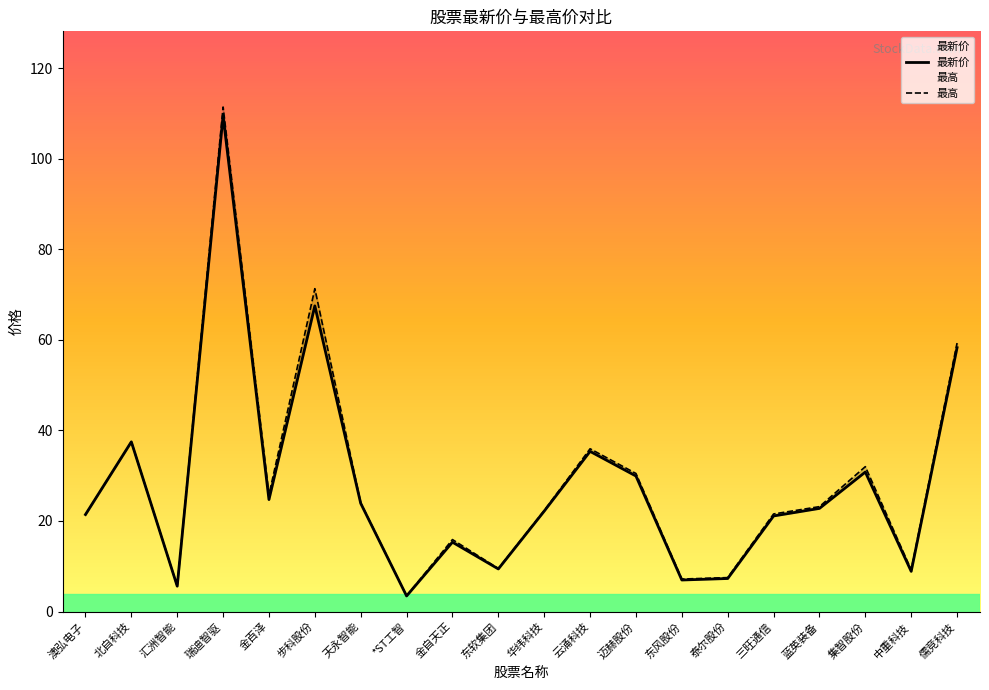

At which label does 最新价 first exceed 22?

北自科技